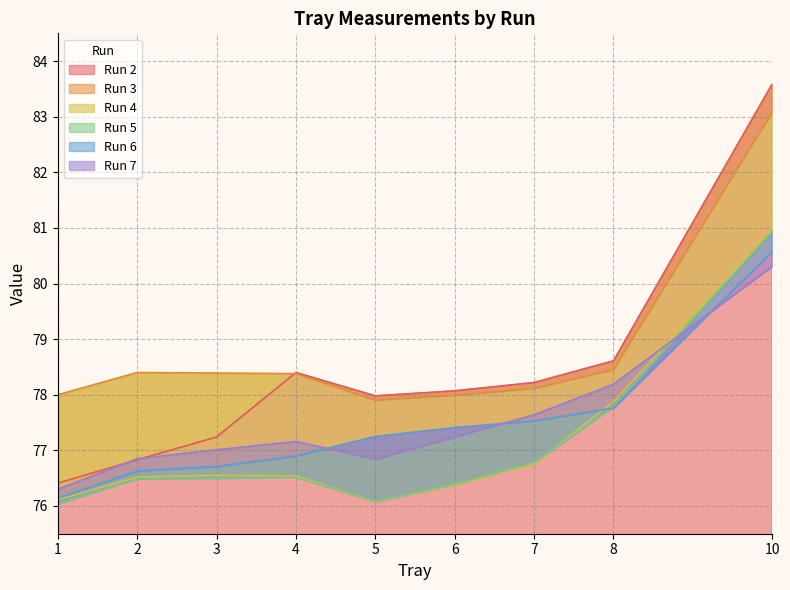

What is the total value across all series at 1?

459.0